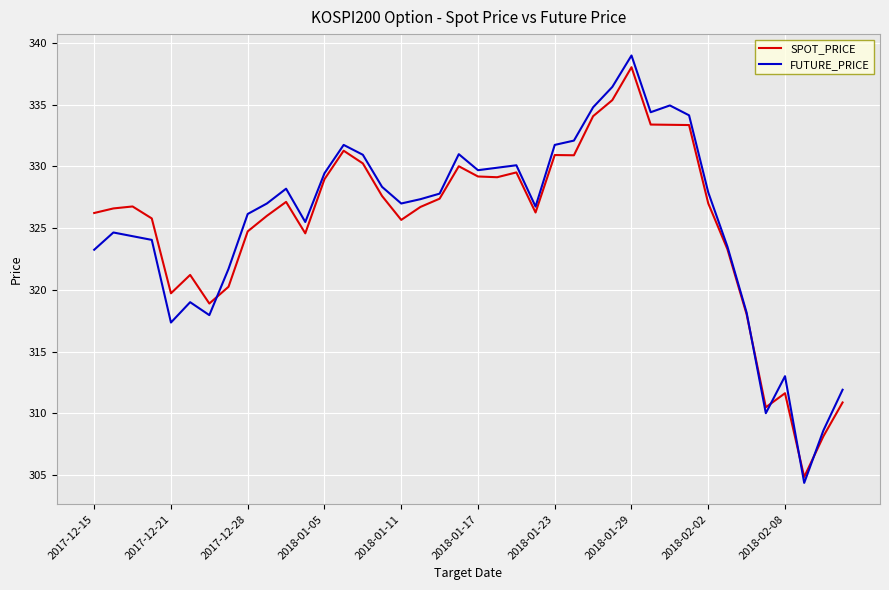

Which series has the largest range (max minus min)?

FUTURE_PRICE